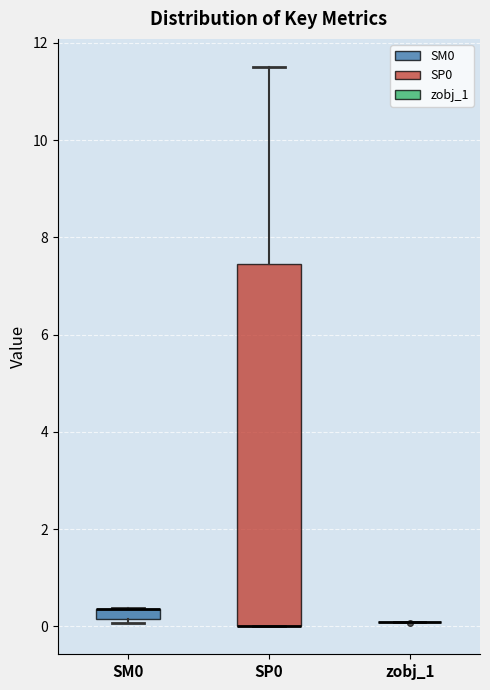

Which box is the tallest, from its lower edge to its upper edge?

SP0